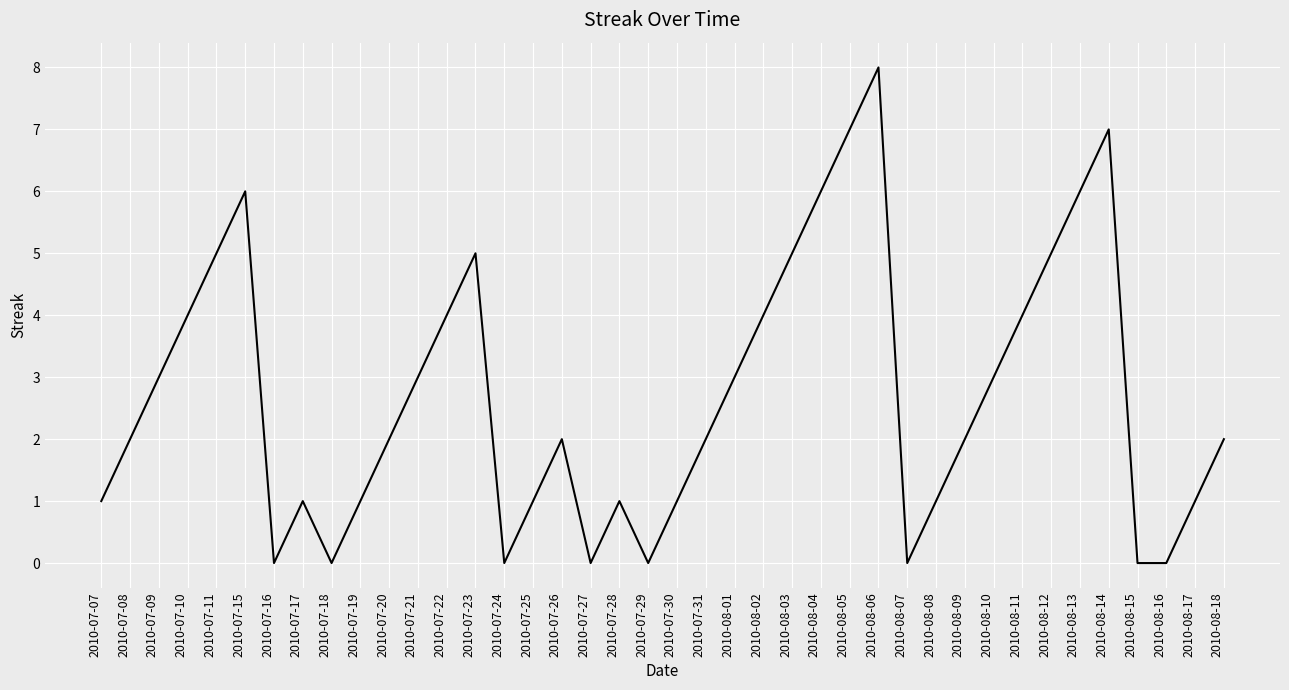

What is the difference between the values at 2010-07-09 and 2010-07-27?

3